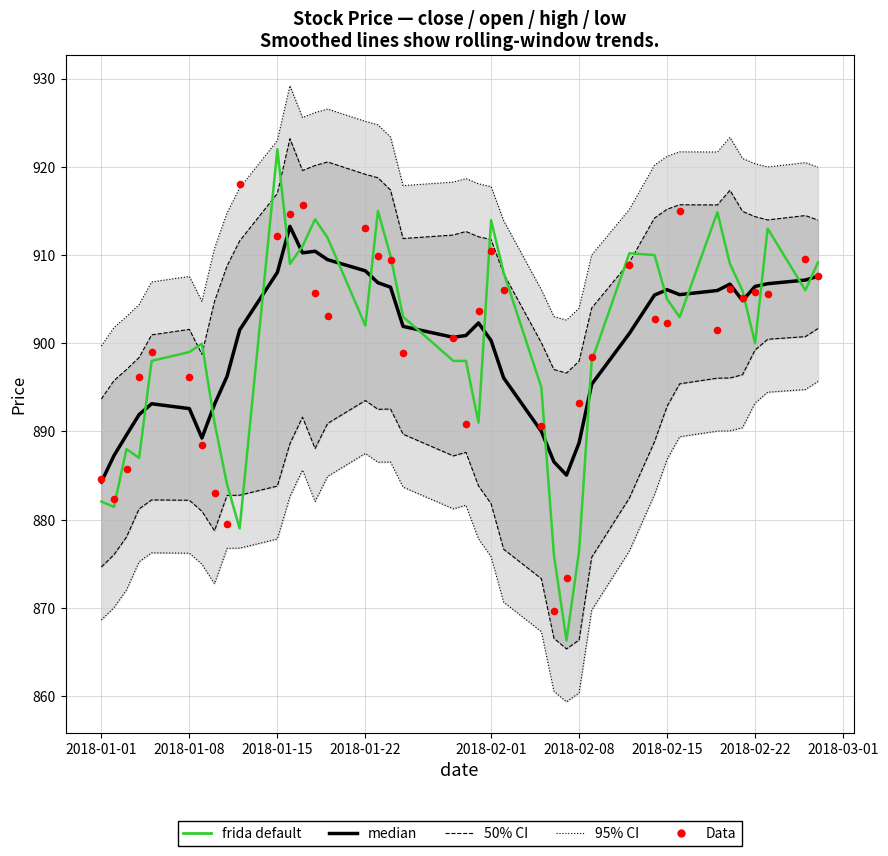

Which series has the largest total across all categories?

median